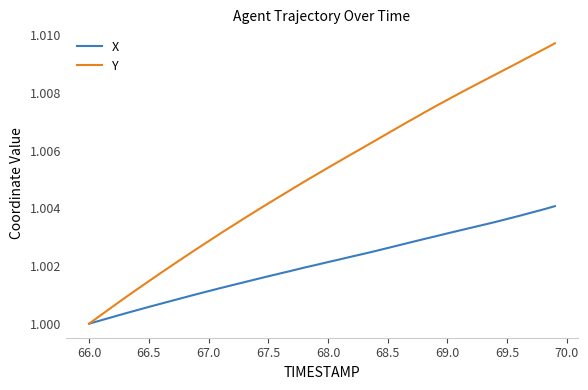

Rank the series by their maximum value, from lowest to highest.

X, Y